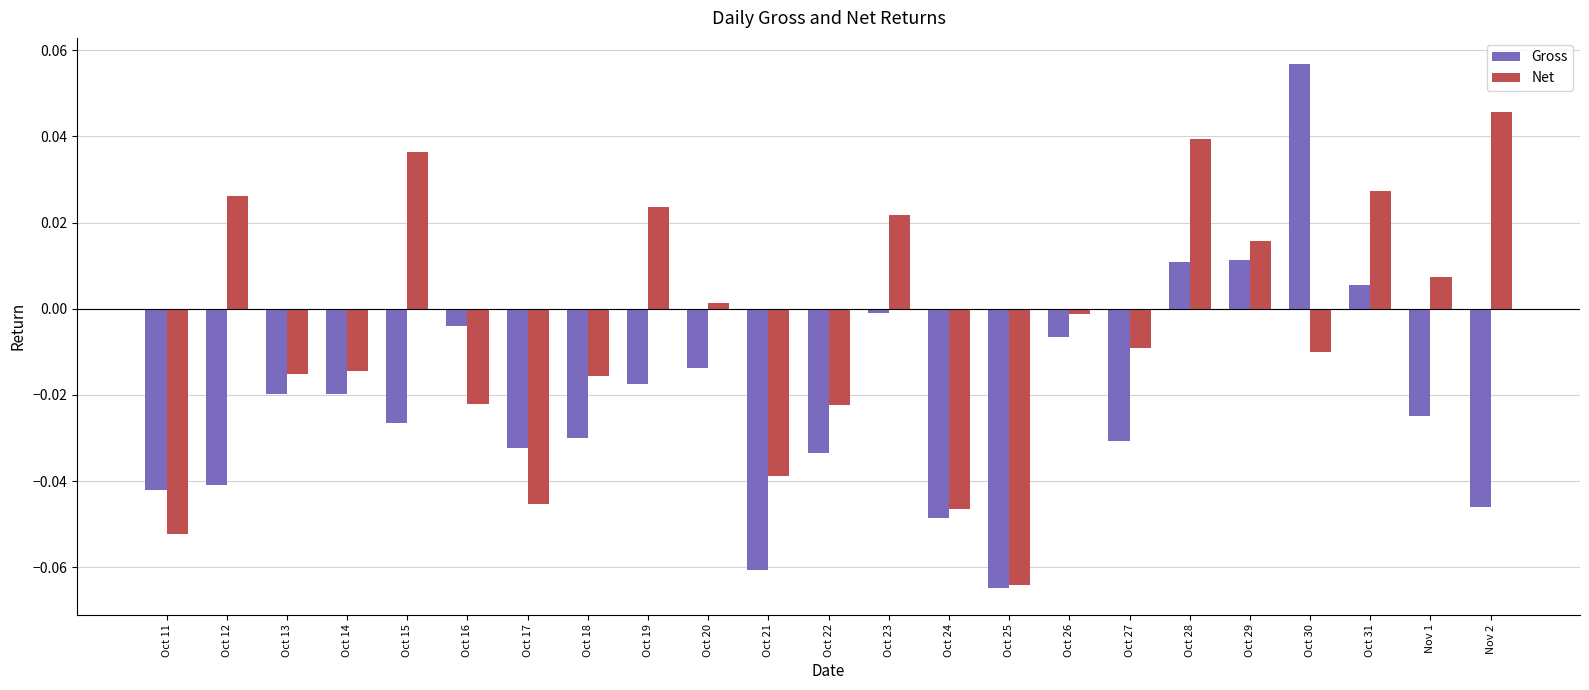

How many values in the Gross series exceed 0?

4